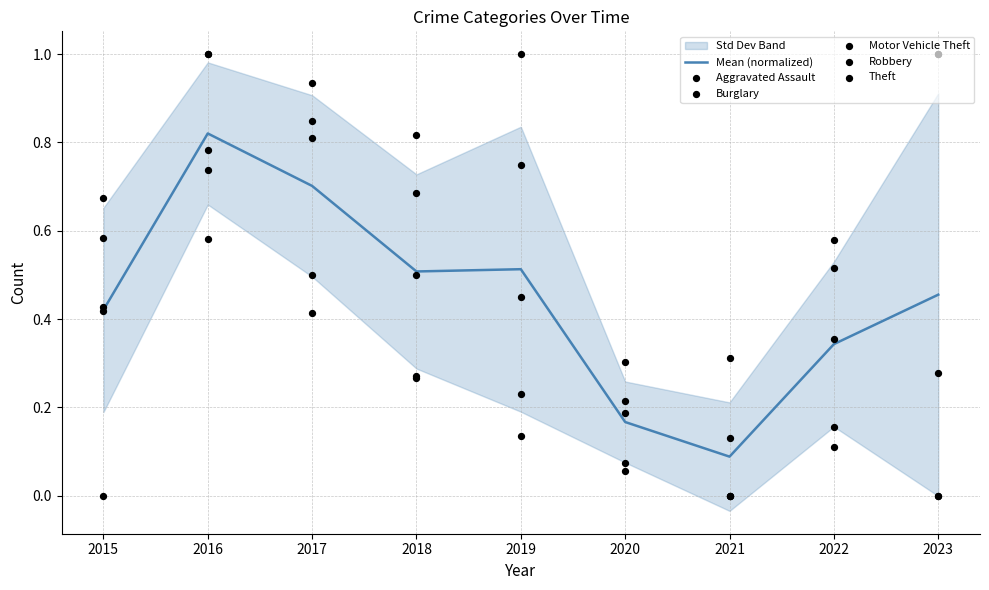

Which series has the widest spread of Y values?

Aggravated Assault